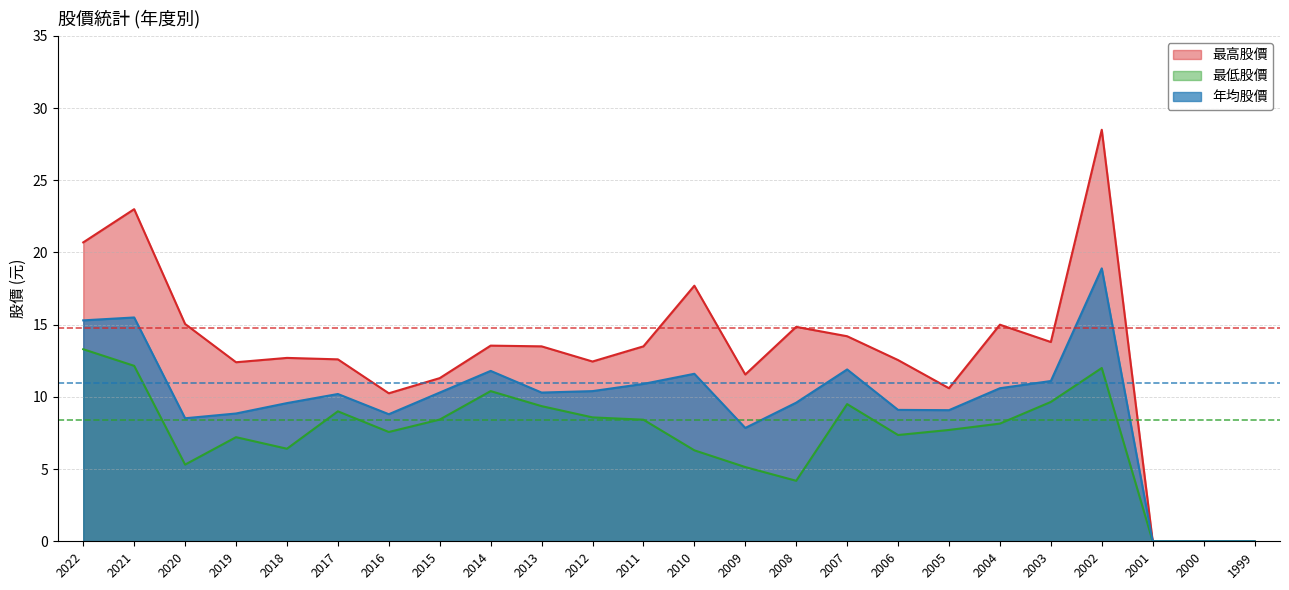

How many lines are shown in the chart?

3